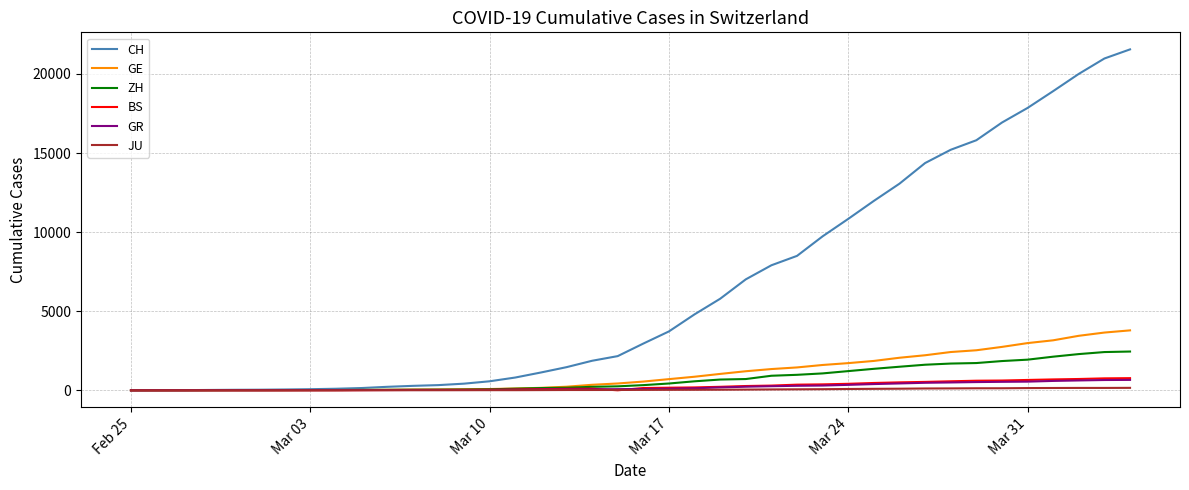

What is the greatest value displayed?

21554